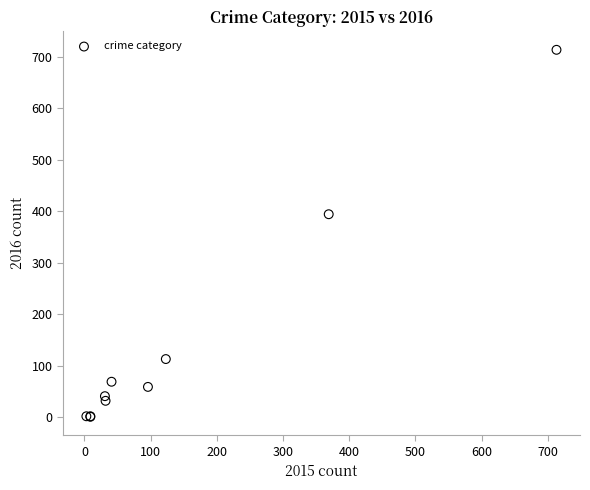

What Y value in the scatter plot is closest to 357?

394